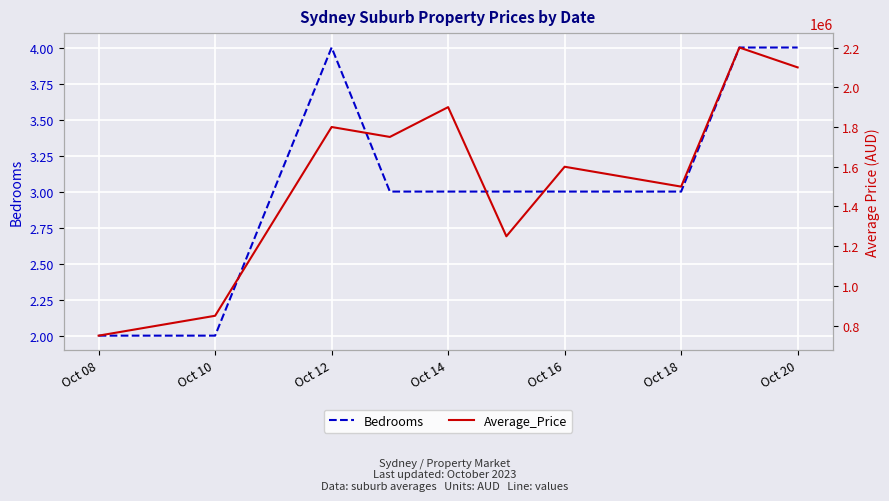

True or false: Average_Price and Bedrooms cross at least once.

False